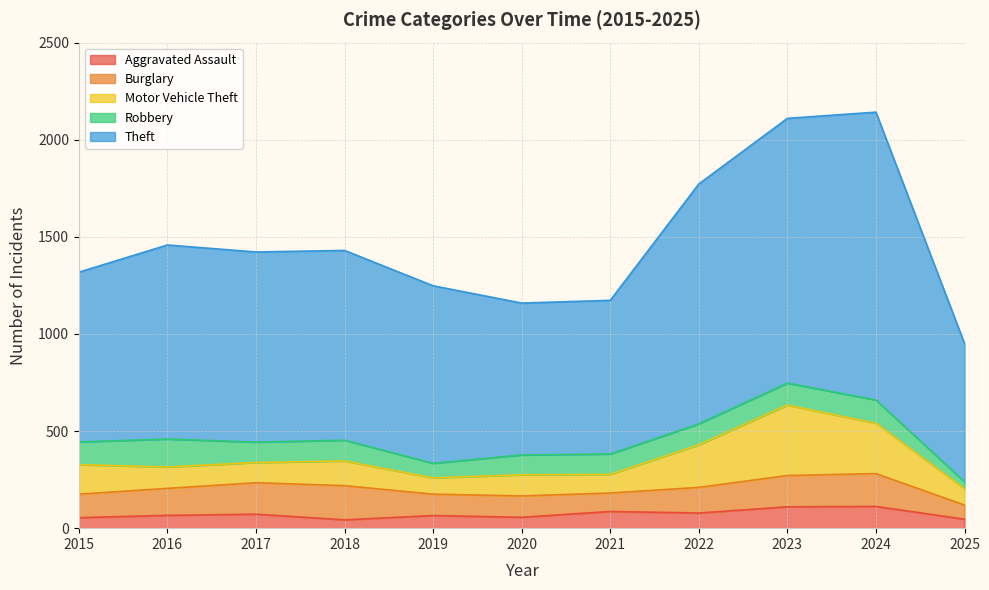

Rank the series at 2022 from lowest to highest value.

Aggravated Assault, Robbery, Burglary, Motor Vehicle Theft, Theft